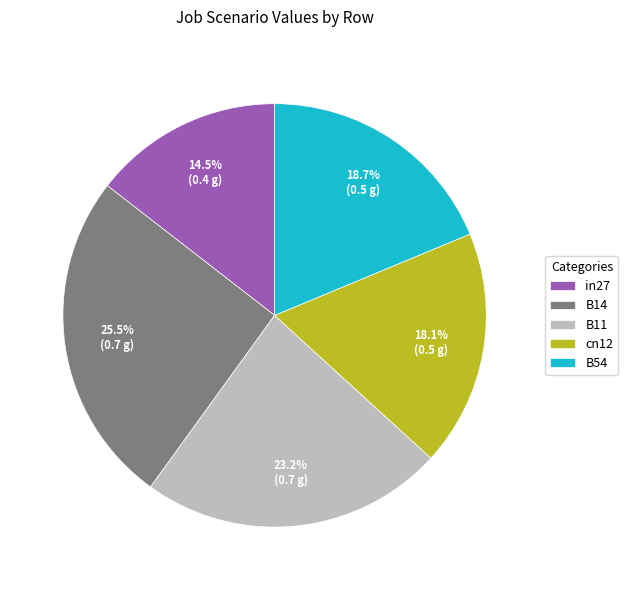

Rank the categories by value from lowest to highest.

in27, cn12, B54, B11, B14